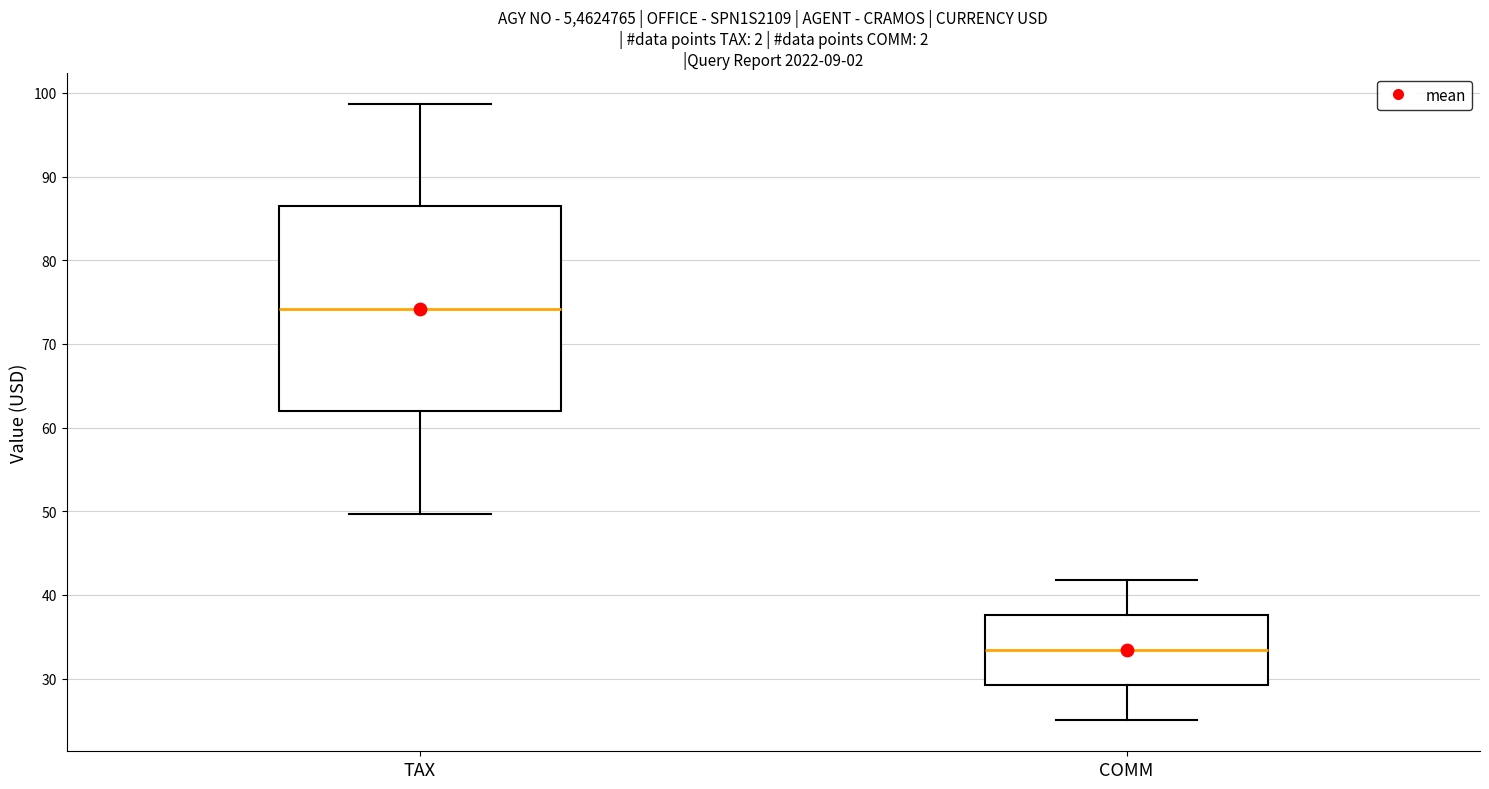

Reading left to right, transcribe this box plot: for each box, give where its median line is, the range the box spans, and where its two whiskers end, as read against the y-axis. The values are not printed on the chart, so give them approximately, as read against the axis.

TAX: median 74, box 62 to 86, whiskers 50 to 99
COMM: median 33, box 29 to 38, whiskers 25 to 42